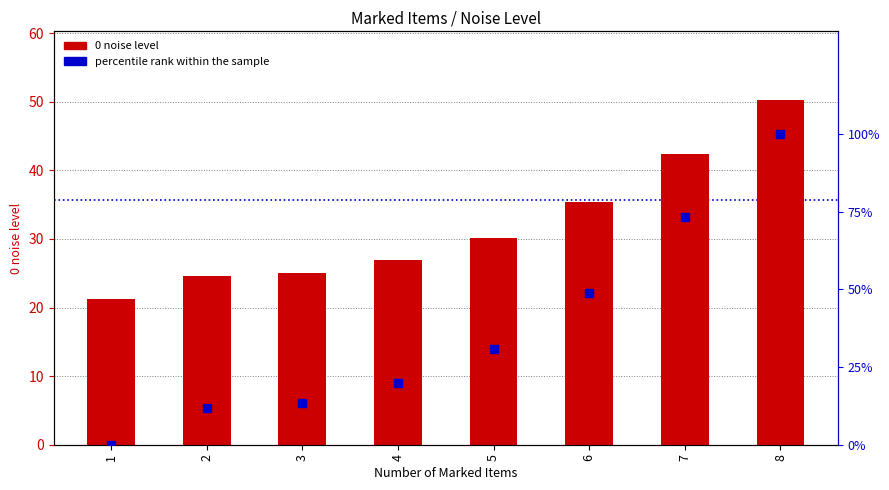

The value of percentile rank within the sample at 1 is 52.6. True or false?

False